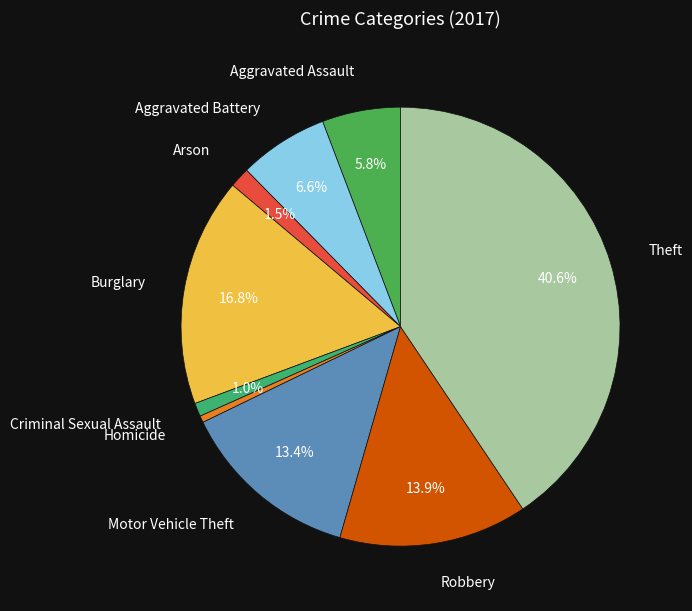

Between Arson and Motor Vehicle Theft, which is larger?

Motor Vehicle Theft